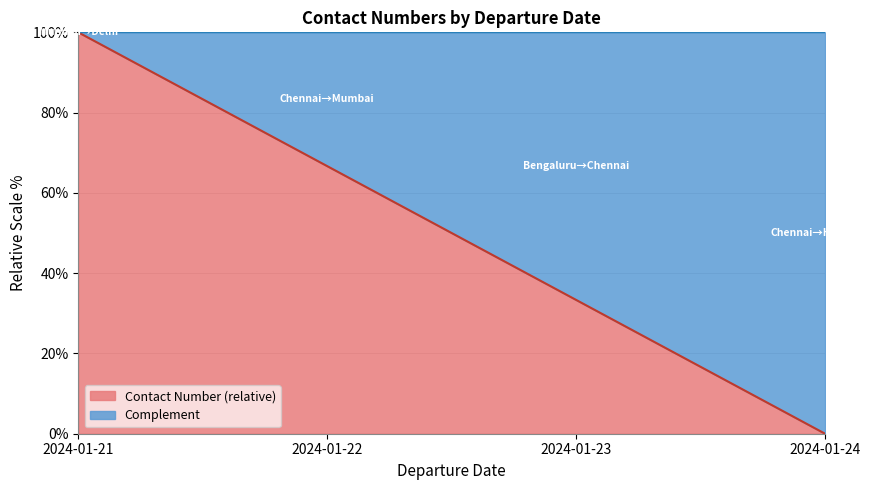

Rank the categories by value from highest to lowest.

2024-01-21, 2024-01-22, 2024-01-23, 2024-01-24